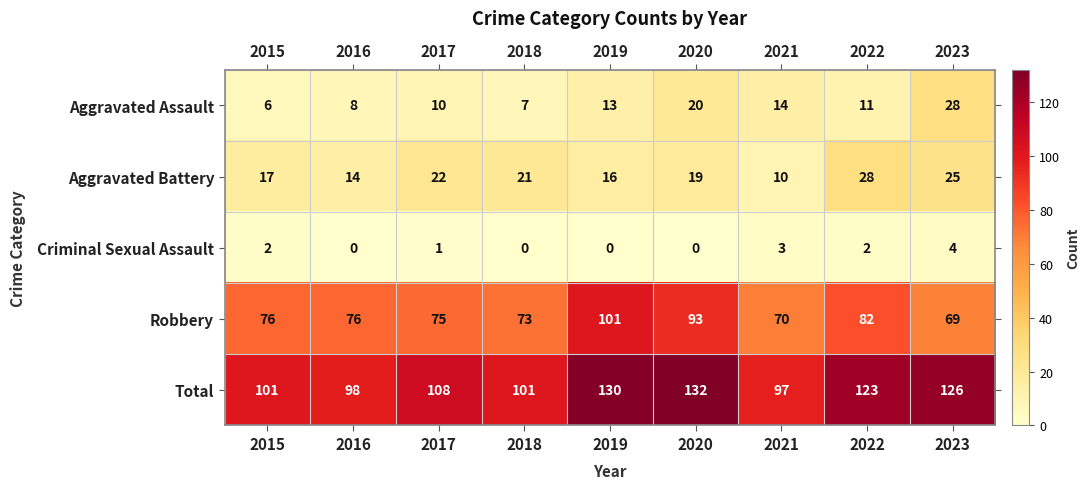

At 2017, list the series in order from smallest to largest.

Criminal Sexual Assault, Aggravated Assault, Aggravated Battery, Robbery, Total